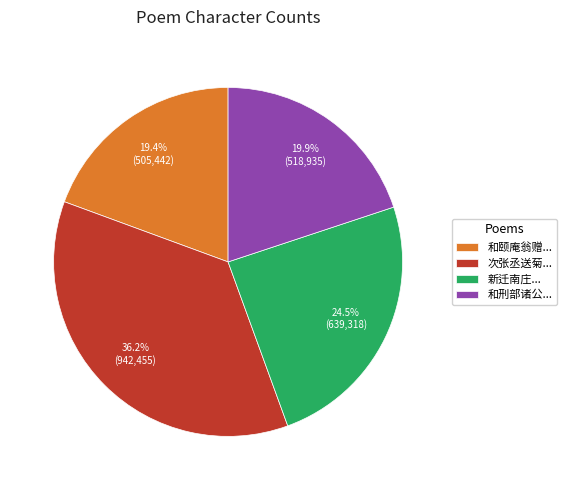

How many segments does this pie chart have?

4